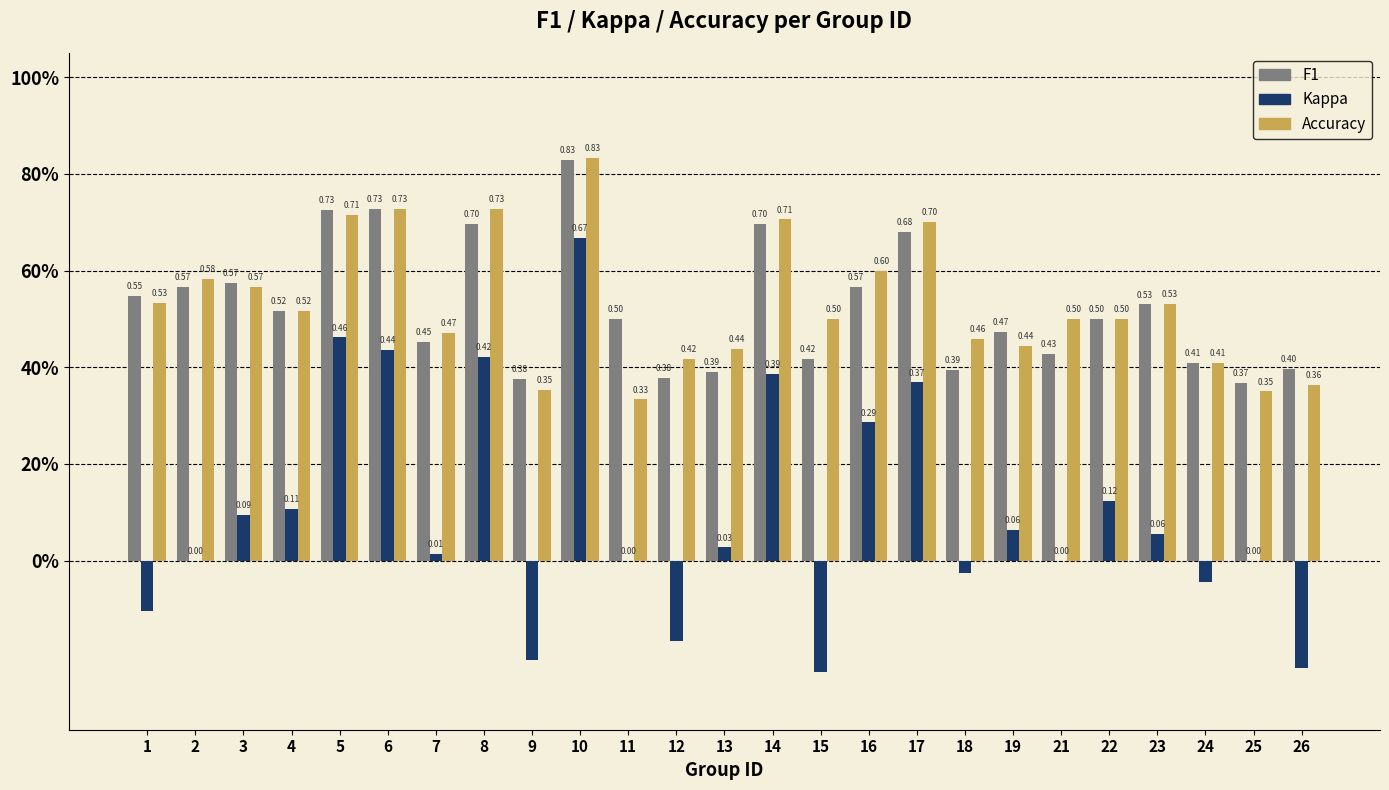

Are the bars grouped side by side (vs. stacked)?

Yes